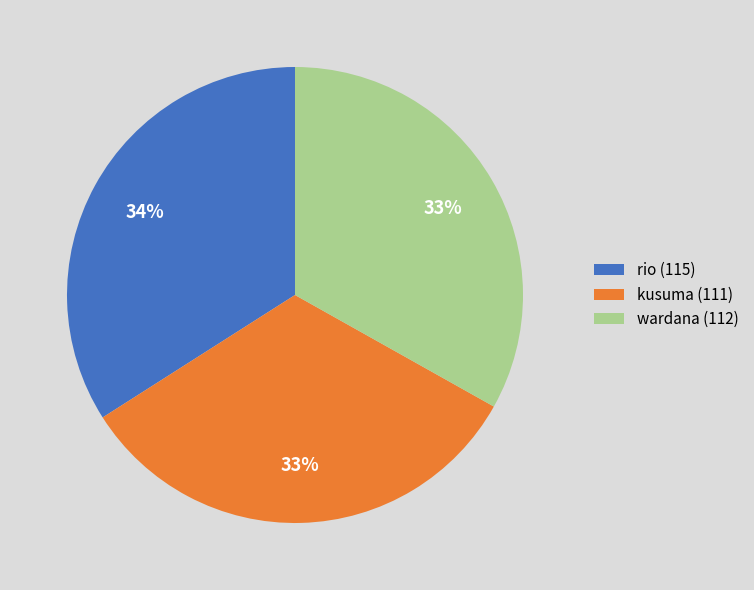

Is it true that rio (115) is 43% of the pie?

False